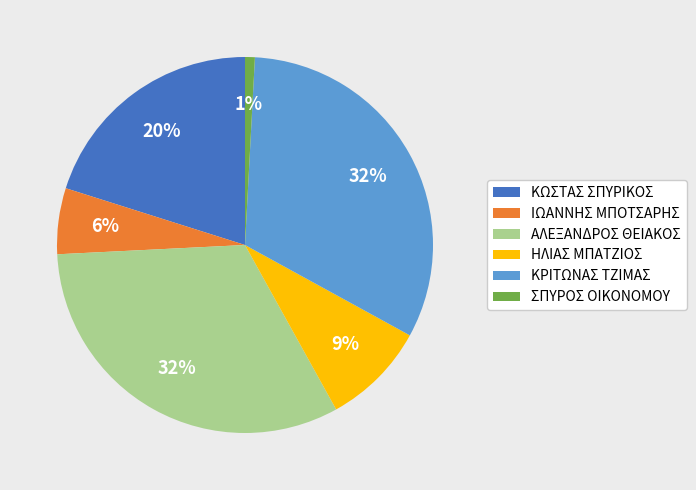

Which category has the smallest portion of the pie?

ΣΠΥΡΟΣ ΟΙΚΟΝΟΜΟΥ